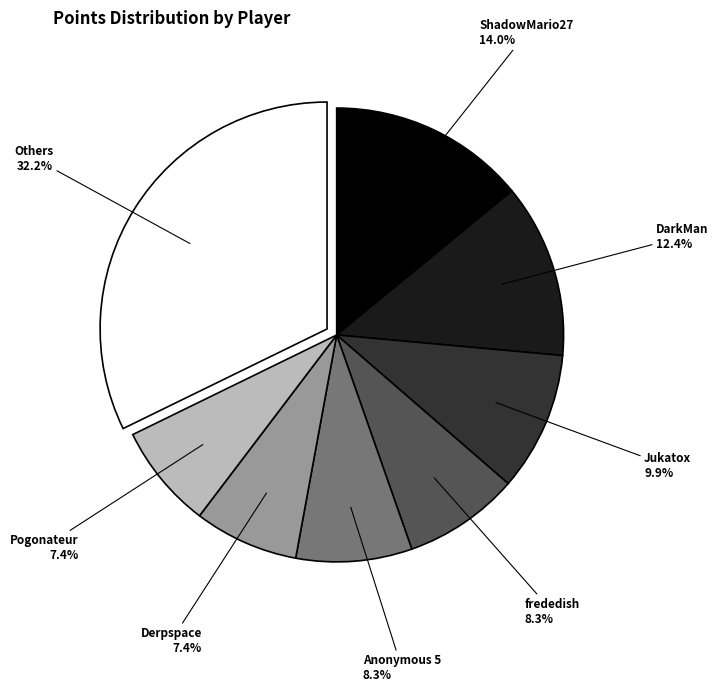

What is the total percentage of ShadowMario27 and frededish?

22.3%